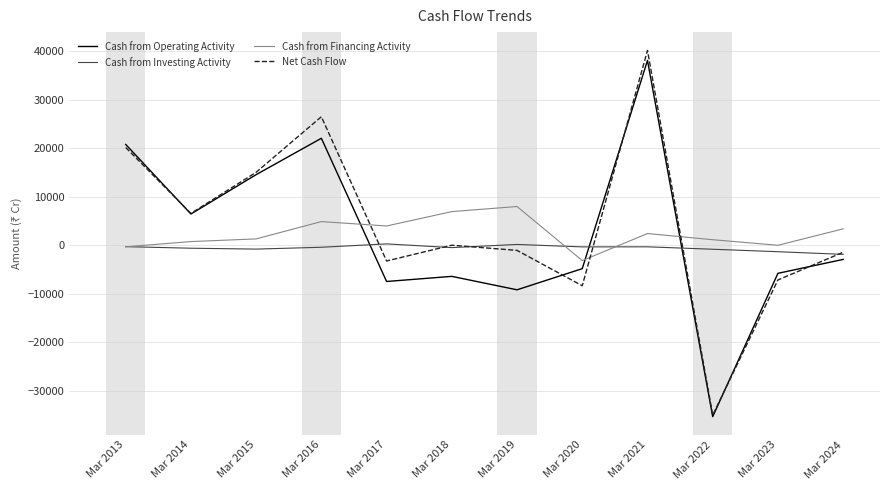

At which category is the sum across all series the highest?

Mar 2021